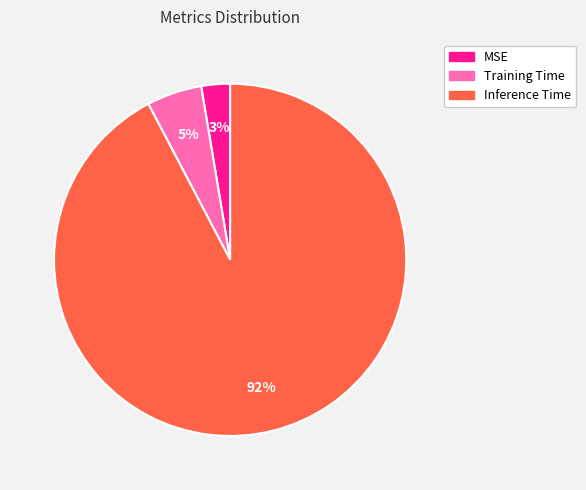

Which category accounts for the majority?

Inference Time